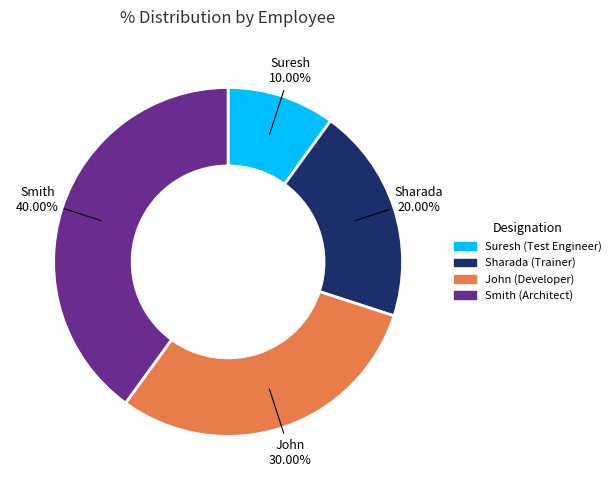

Rank the categories by value from highest to lowest.

Smith, John, Sharada, Suresh